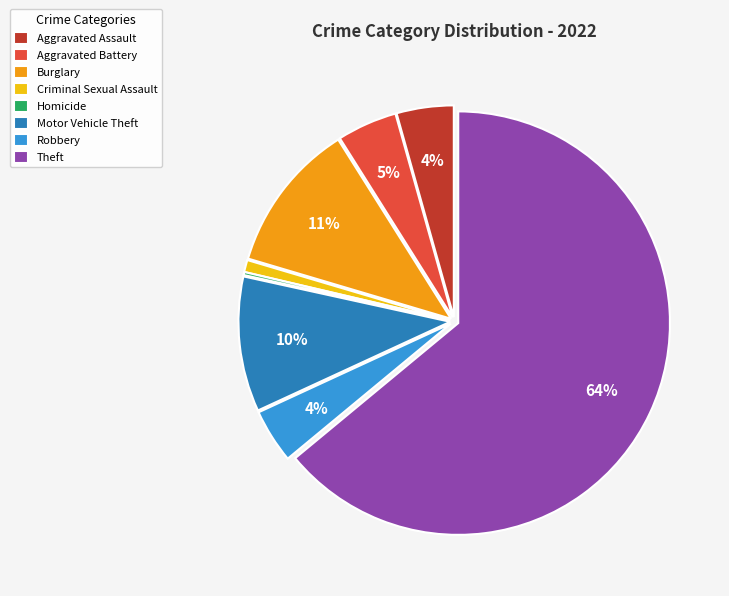

Which category has the biggest portion of the pie?

Theft